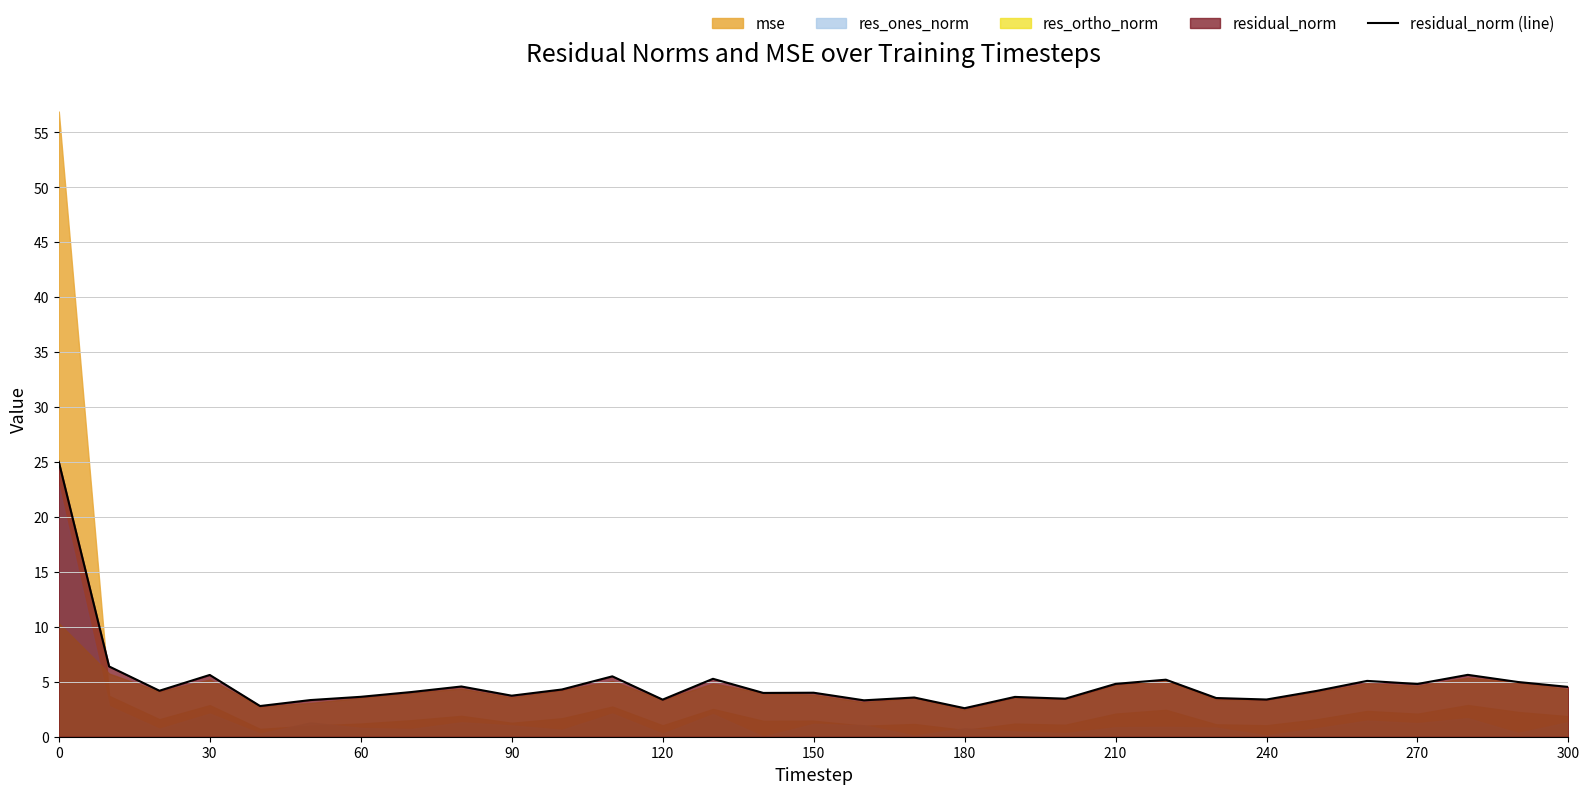

True or false: the data has more than 2 interior local peaks.

True